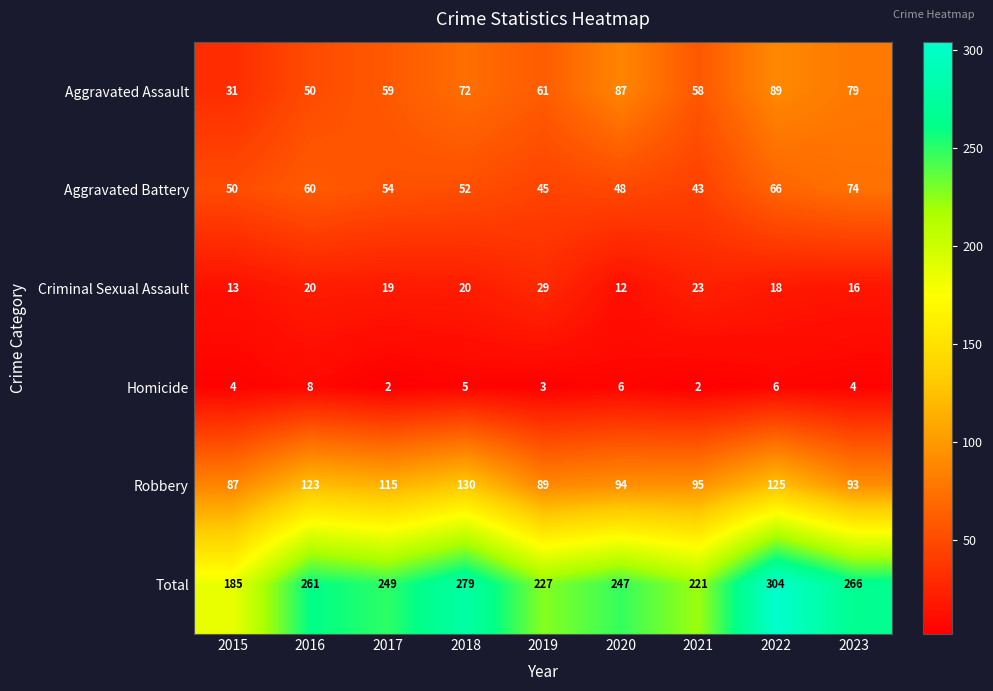

What is the maximum value shown in the chart?

304